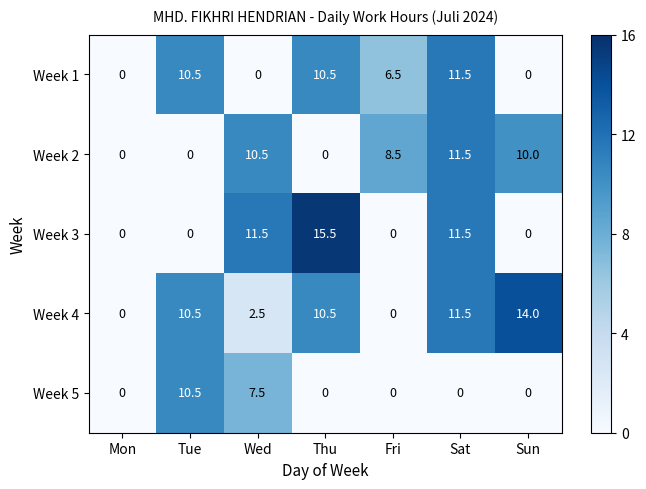

What is the total value across all series at Thu?

36.5